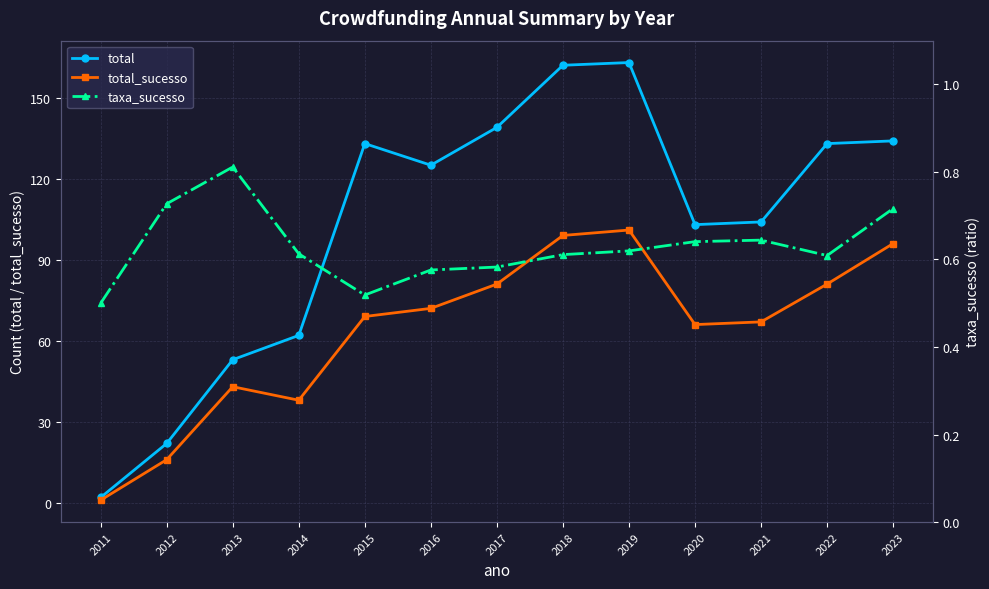

What is the sum of all taxa_sucesso values?

8.2